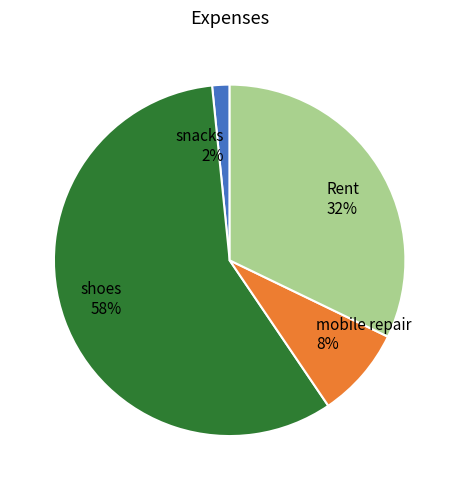

Combined, do snacks and mobile repair account for over 50%?

No